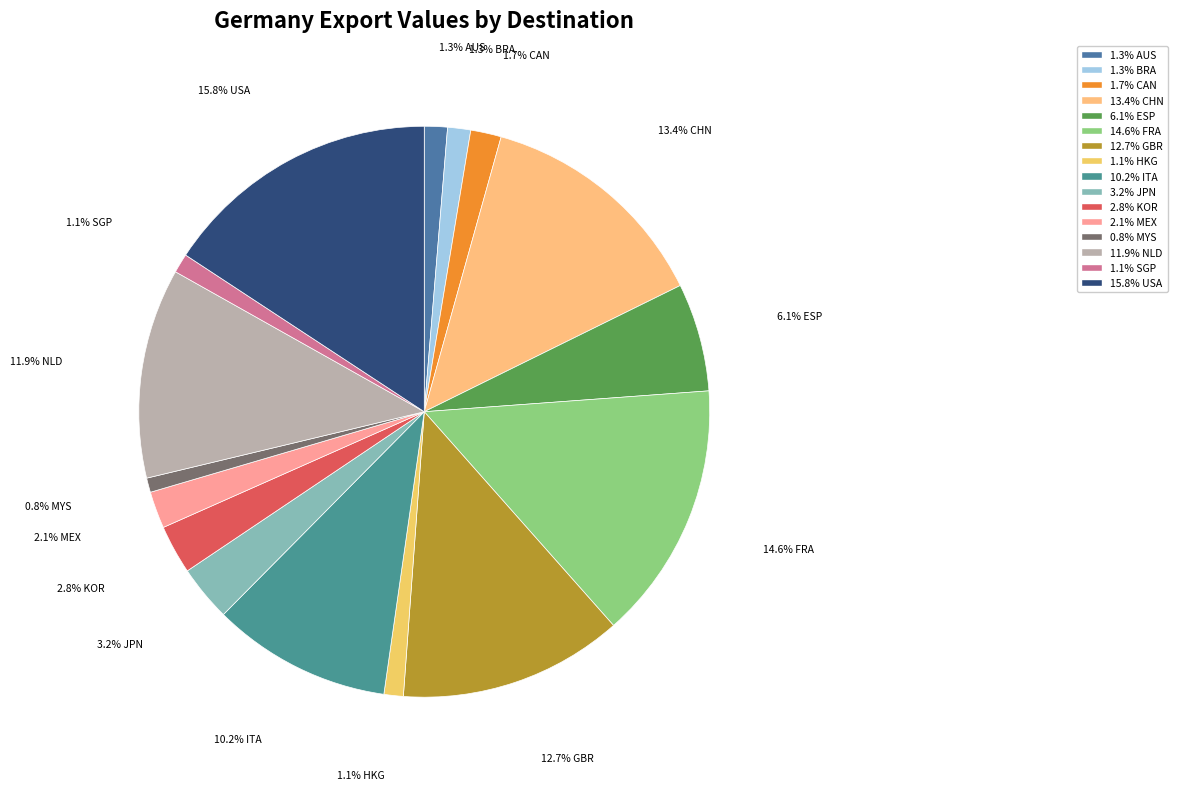

Count the number of slices in the pie.

16